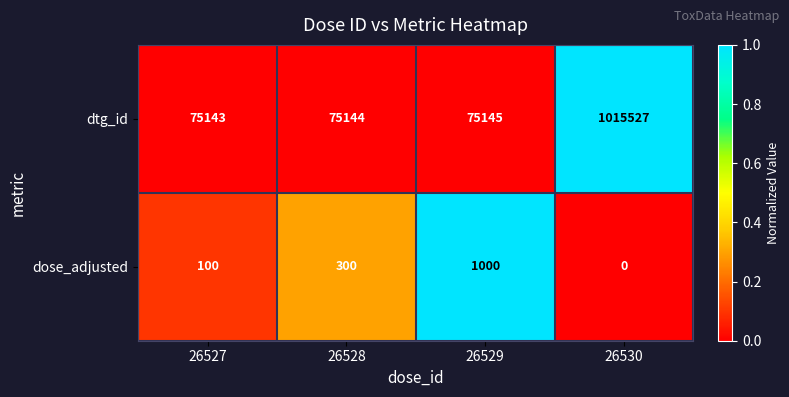

True or false: dose_adjusted has a value of 171 at 26528.

False